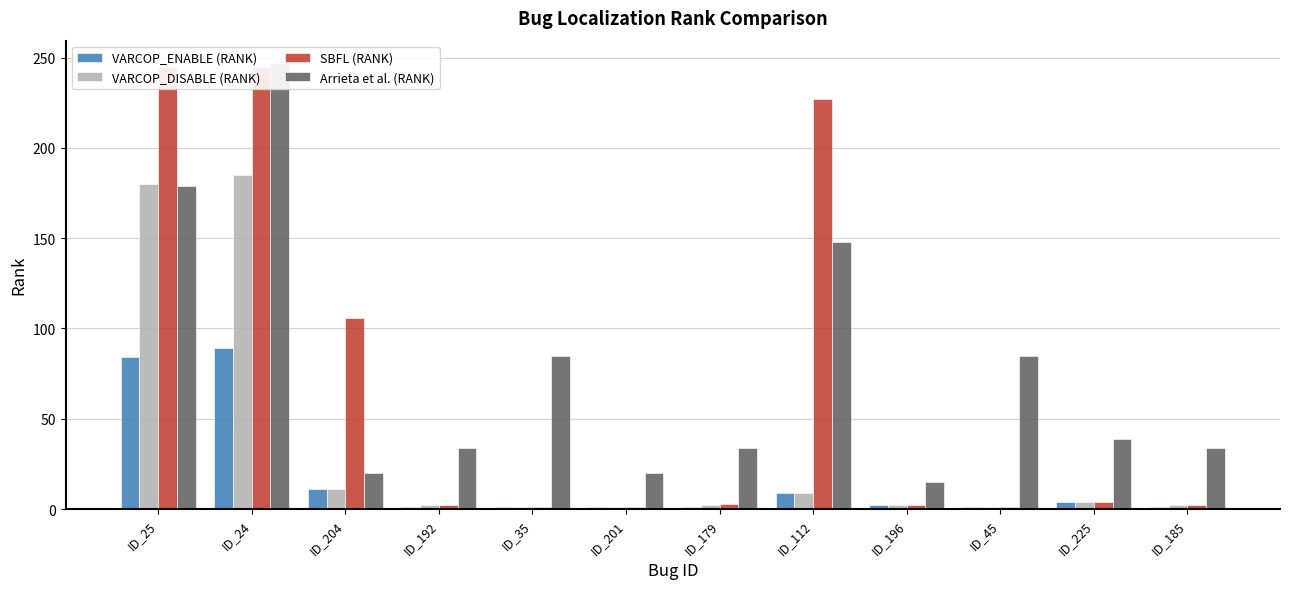

The value of VARCOP_ENABLE (RANK) at ID_35 is 1. True or false?

True